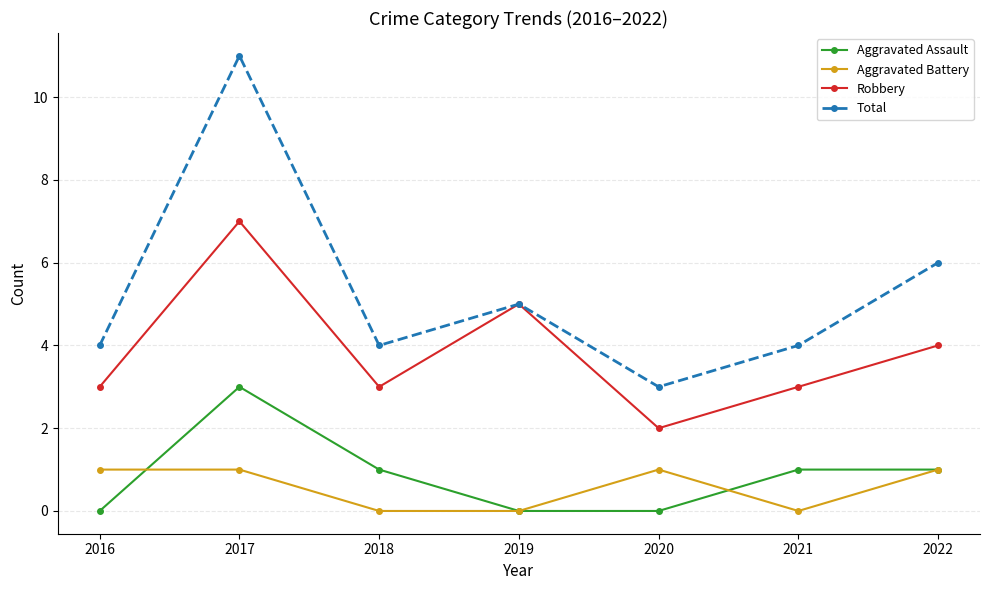

Which series has the largest range (max minus min)?

Total